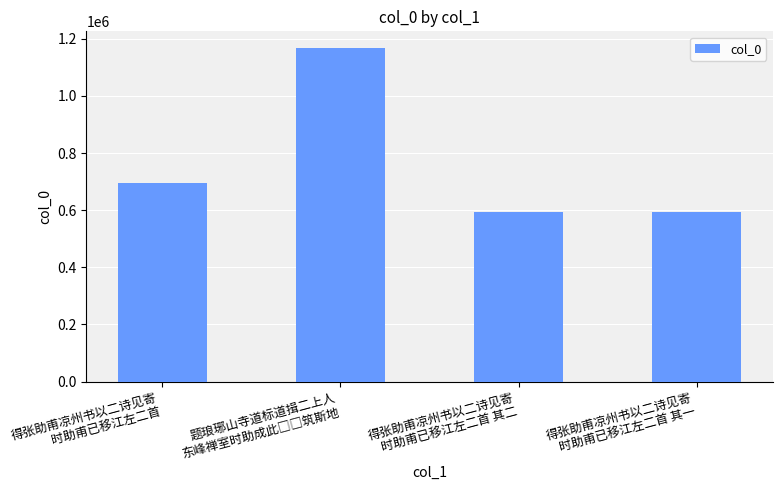

What is the greatest value displayed?

1167748